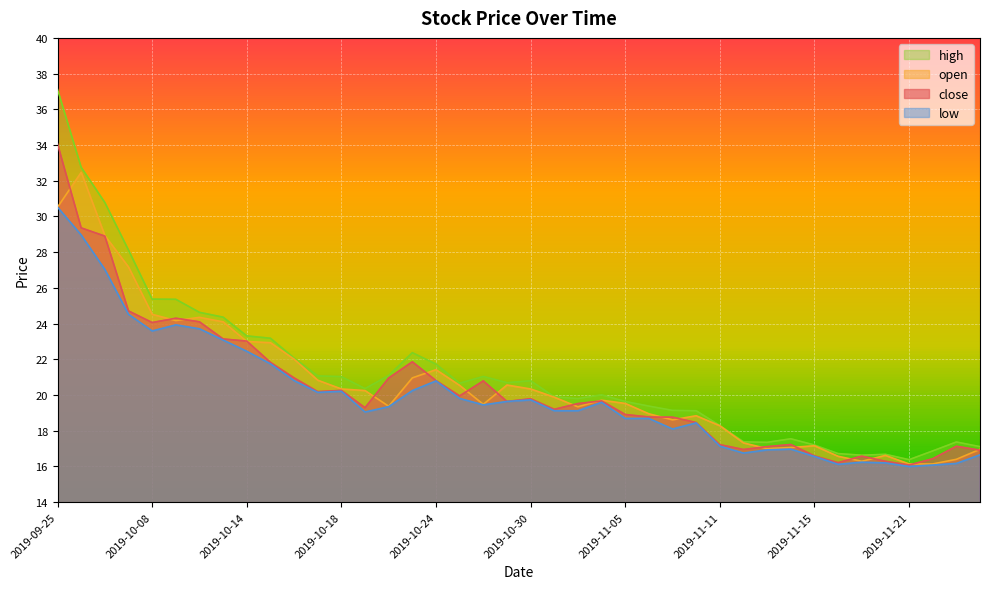

How many series are shown in this chart?

4